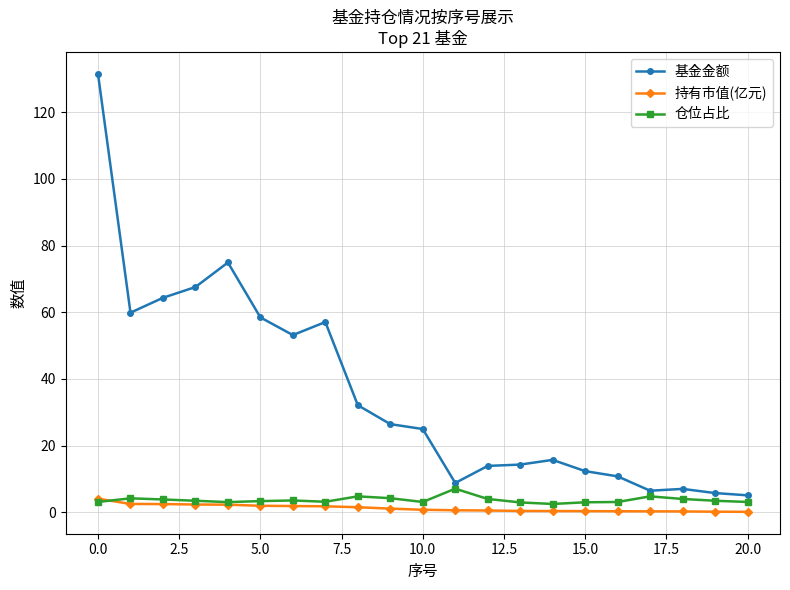

Which series has the largest total across all categories?

基金金额